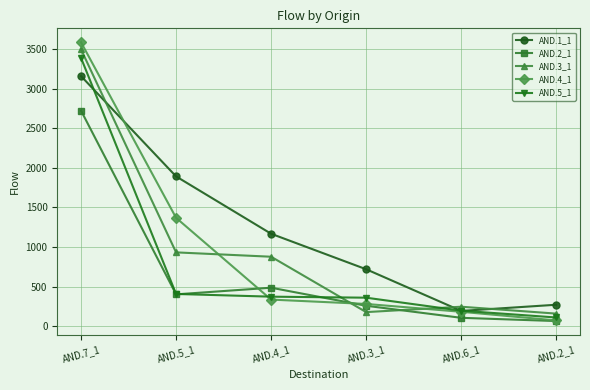

Is the value of AND.5_1 at AND.3_1 greater than the value of AND.1_1 at AND.4_1?

No